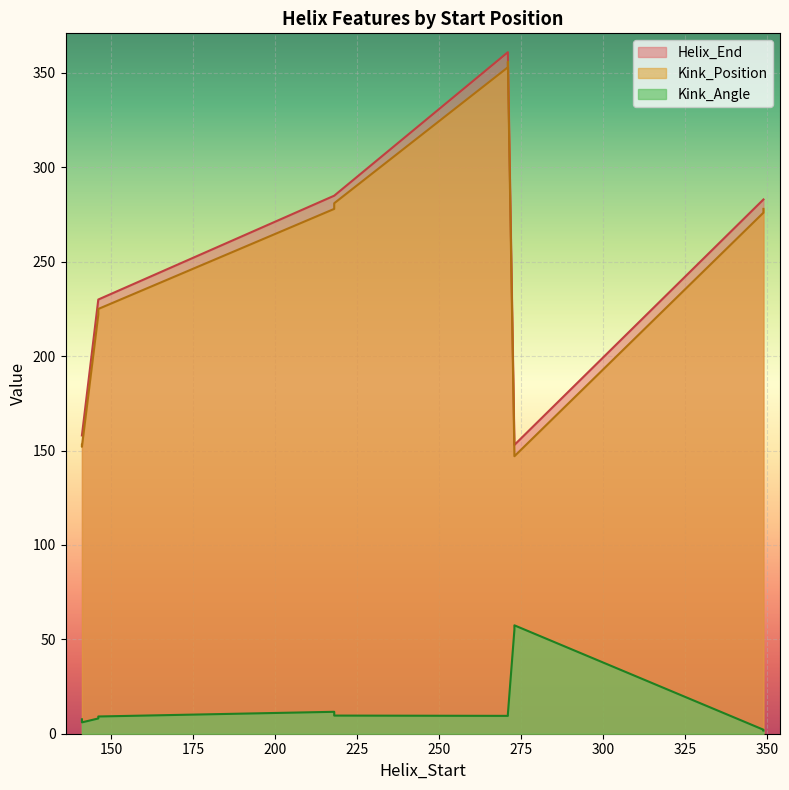

True or false: Kink_Angle and Kink_Position cross at least once.

False